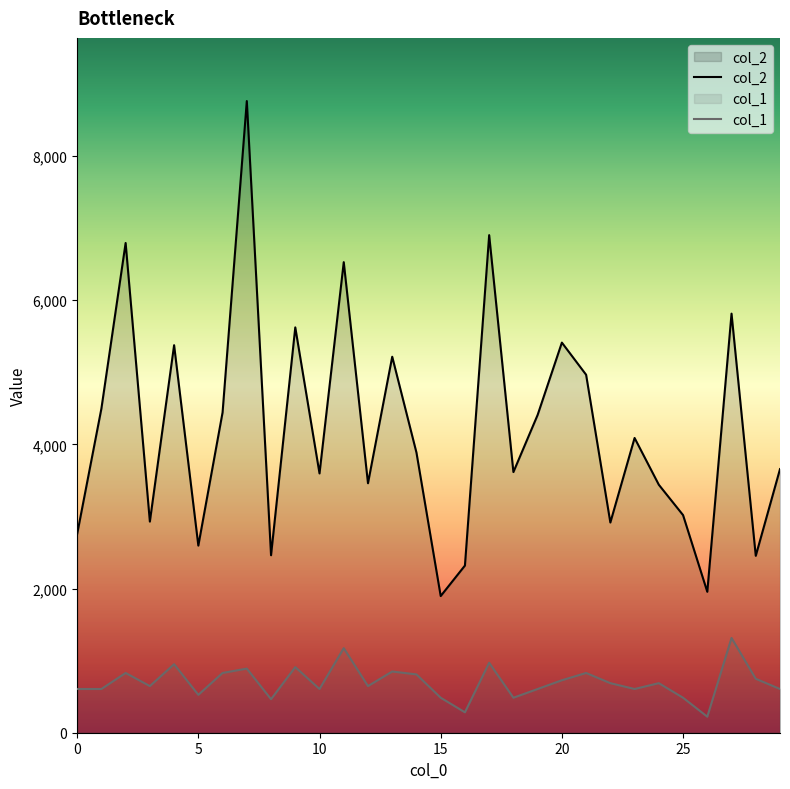

True or false: col_1 and col_2 cross at least once.

False